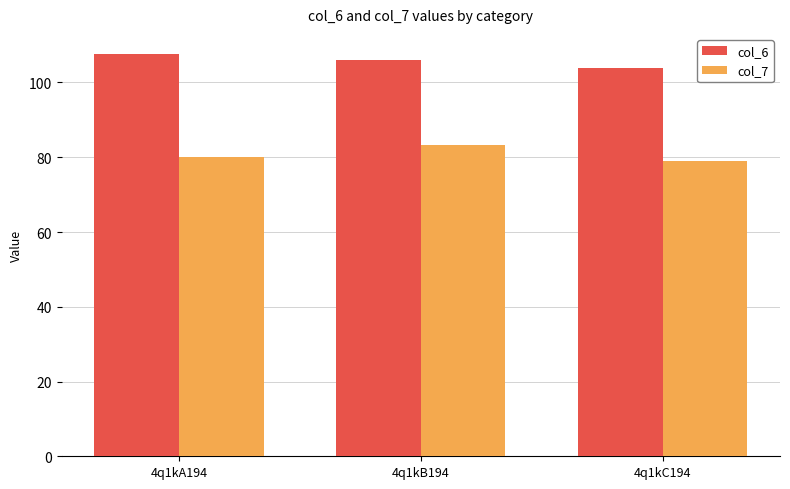

Reading right to left, what are all the values shown in this chart?

col_6: 104.0	106.1	107.6
col_7: 79.0	83.3	80.0